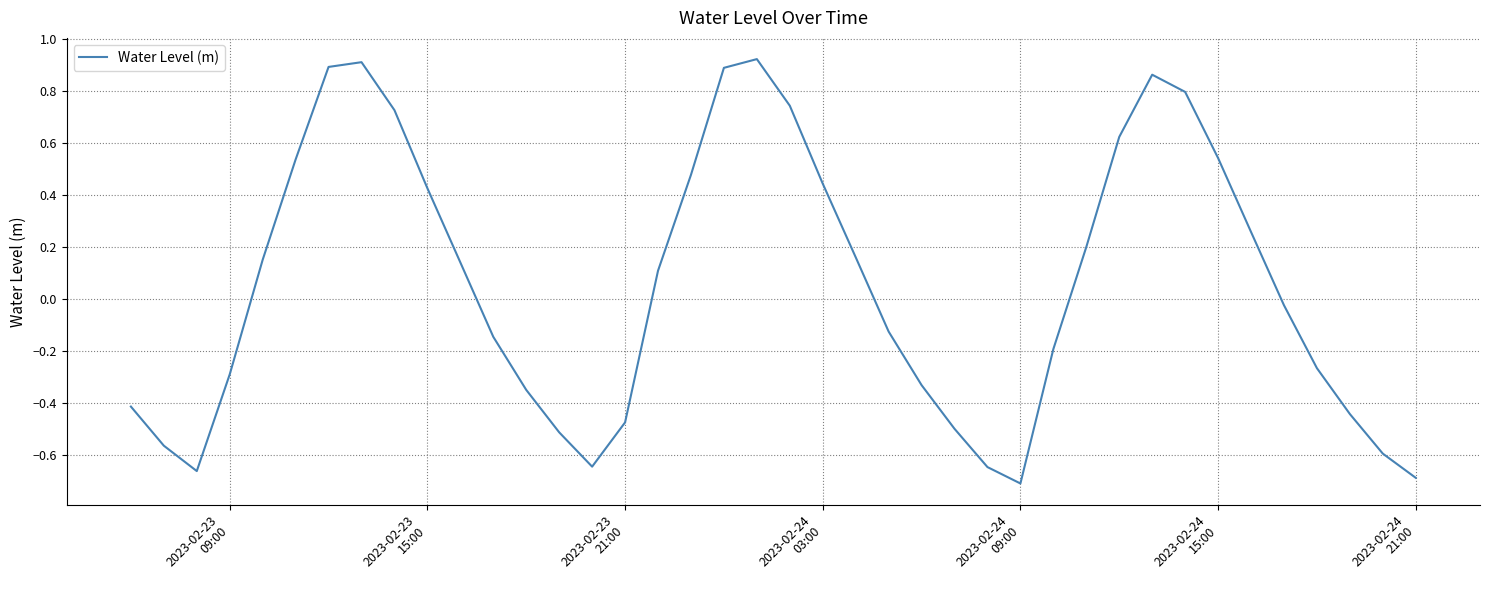

Is this an area chart (filled region under the line)?

No